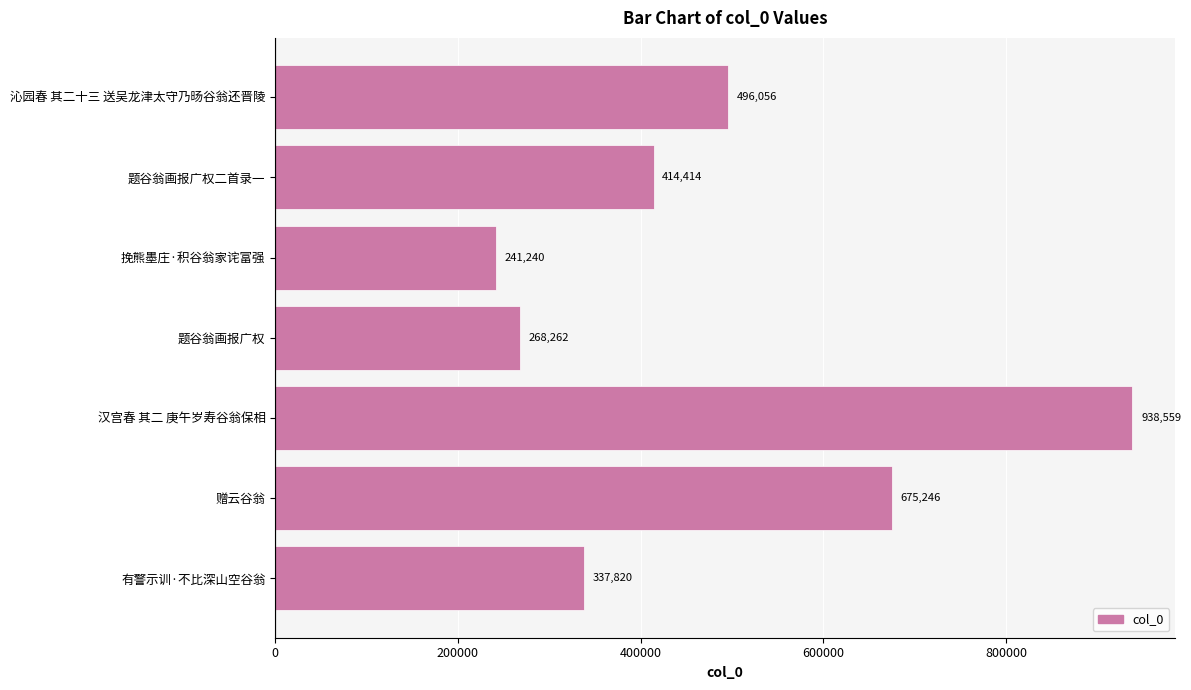

What is the maximum value shown in the chart?

938559